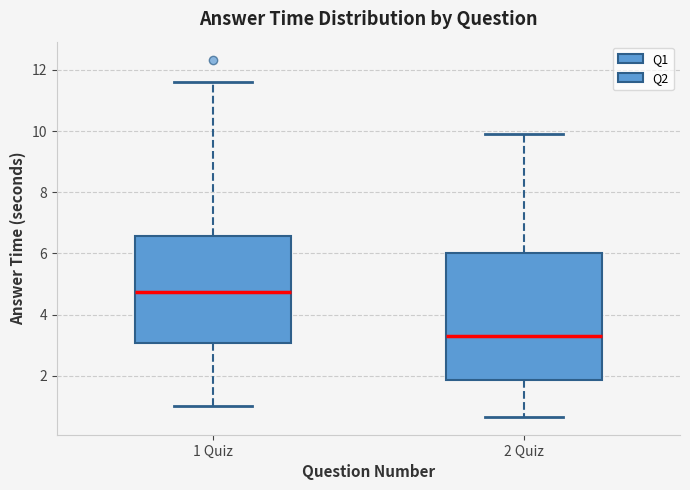

Reading left to right, read every box against the y-axis: the position of its median line, the range the box covers, and the ends of its whiskers. The values are not printed on the chart, so give them approximately, as read against the axis.

1 Quiz: median 4.8, box 3.0 to 6.6, whiskers 1.0 to 11.6
2 Quiz: median 3.2, box 1.8 to 6.0, whiskers 0.6 to 10.0